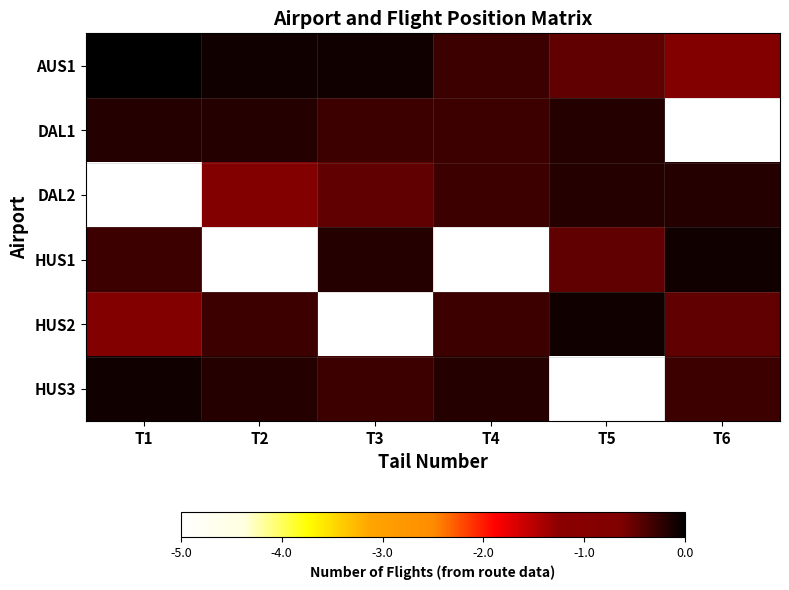

At which category is the sum across all series the highest?

T1